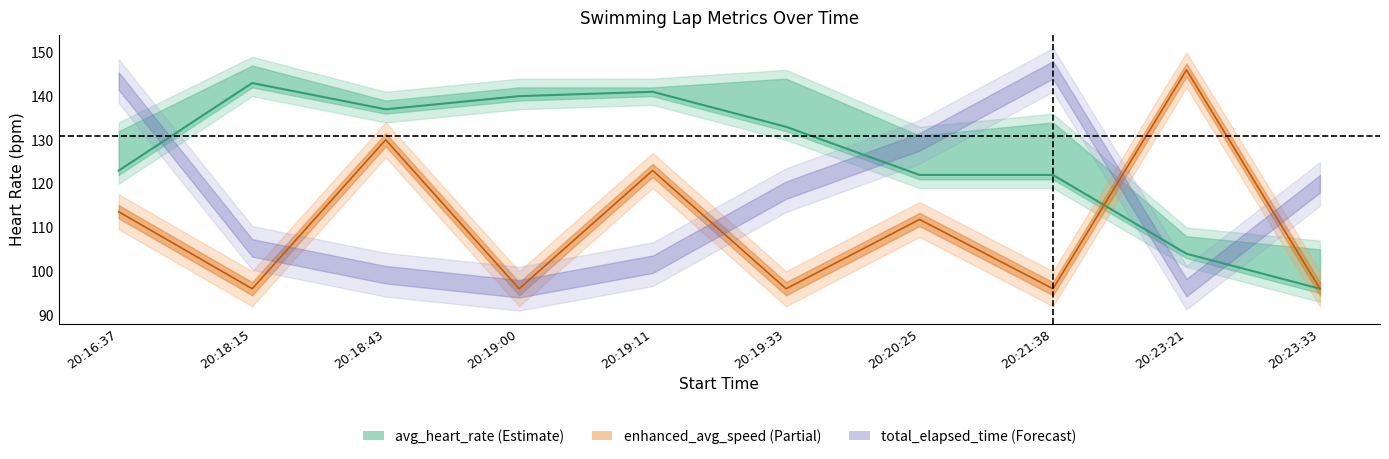

In enhanced_avg_speed line, how many points are higher than both neighbors (excluding endpoints)?

4